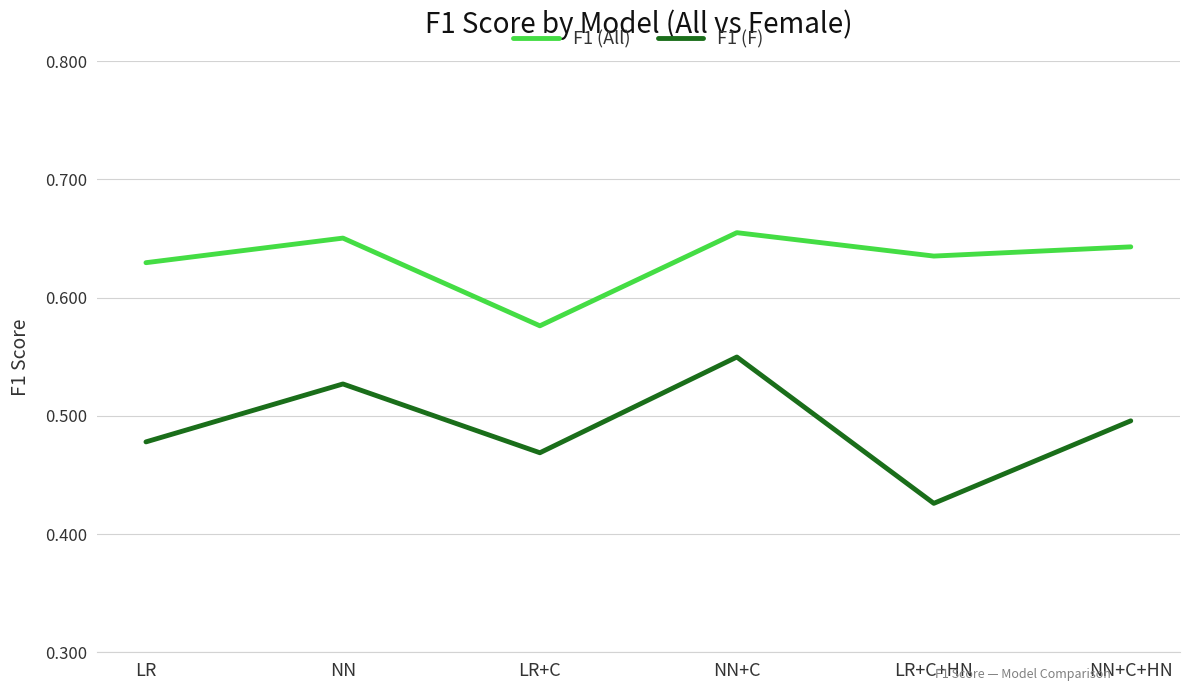

True or false: F1 (All) and F1 (F) cross at least once.

False